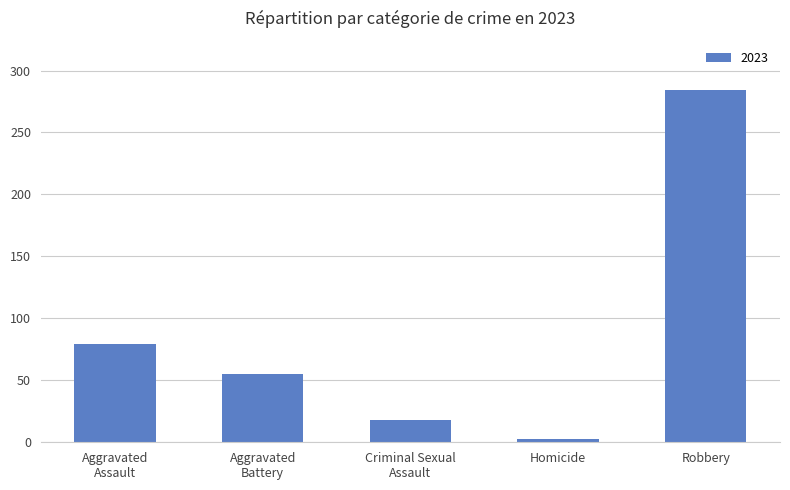

How many bars are there in total?

5